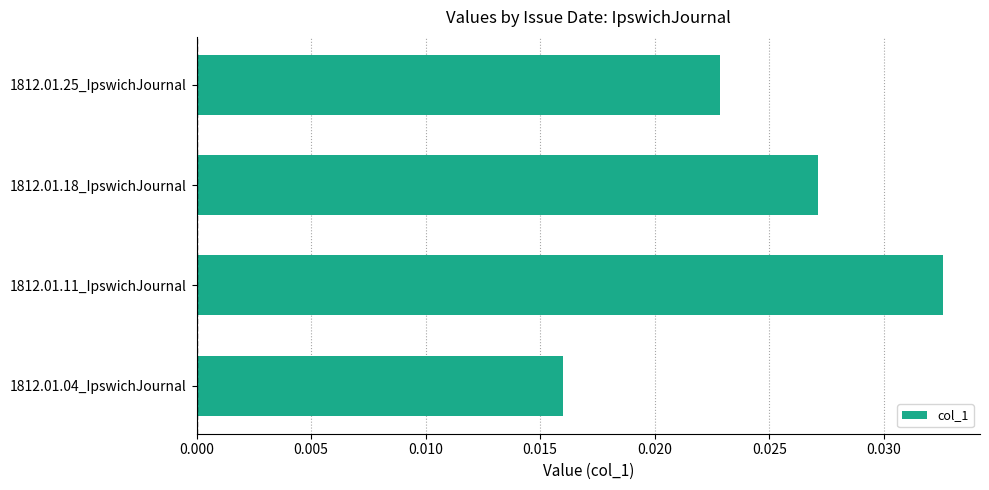

List the labels in order of value, smallest first.

1812.01.04_IpswichJournal, 1812.01.25_IpswichJournal, 1812.01.18_IpswichJournal, 1812.01.11_IpswichJournal